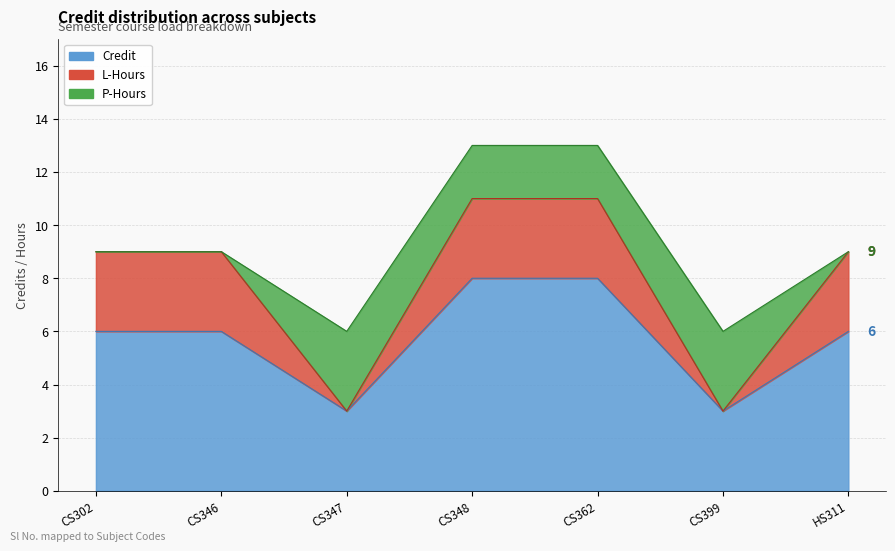

What is the value of the Credit point at the 7th from the left?

6